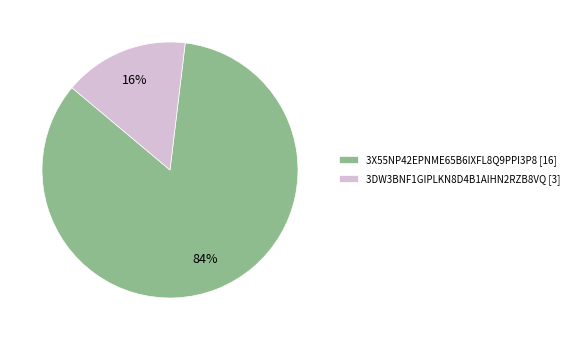

Is it true that 3X55NP42EPNME65B6IXFL8Q9PPI3P8 is 72% of the pie?

False